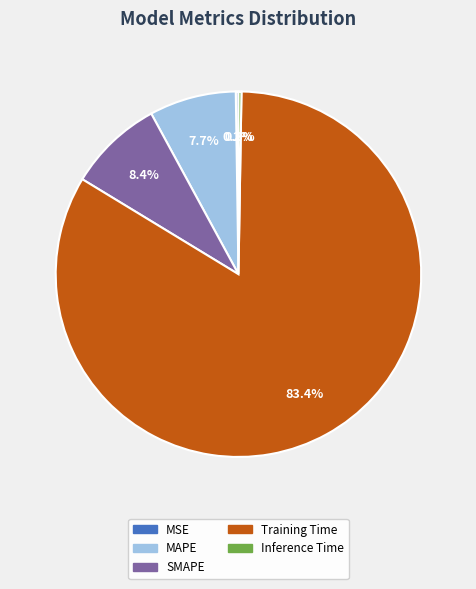

What percentage do SMAPE and Training Time together represent?

91.8%